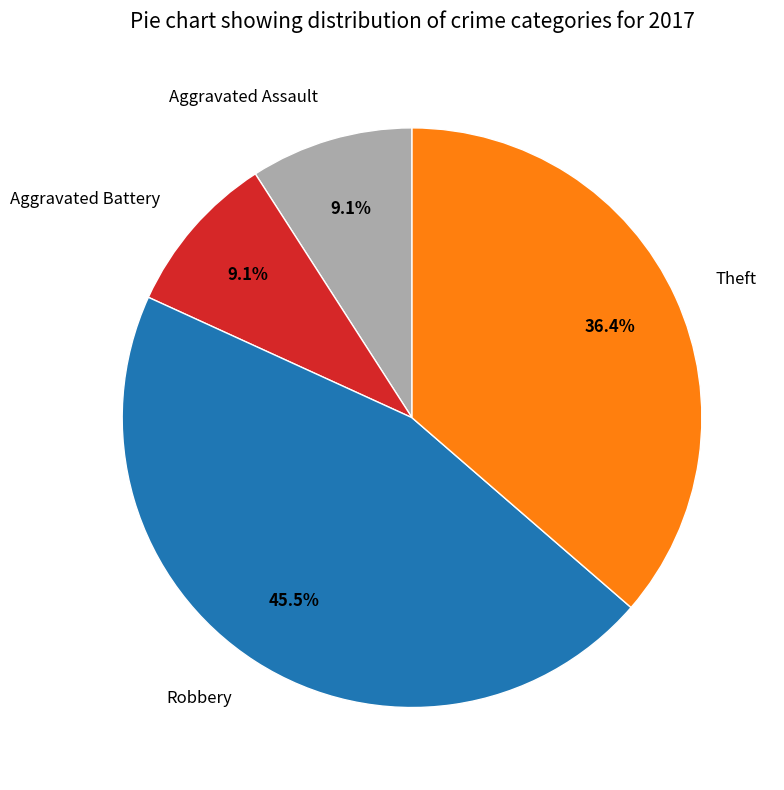

Which category has the biggest portion of the pie?

Robbery